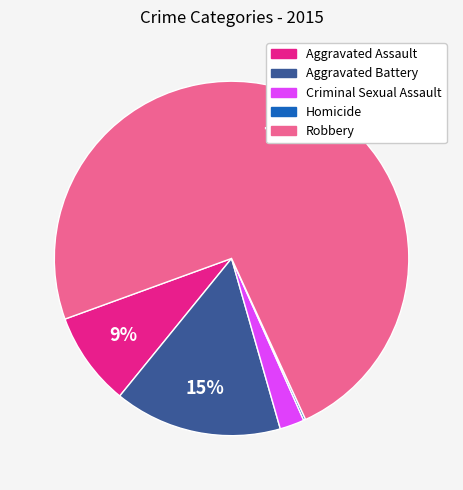

Is there a majority slice in this chart?

Yes